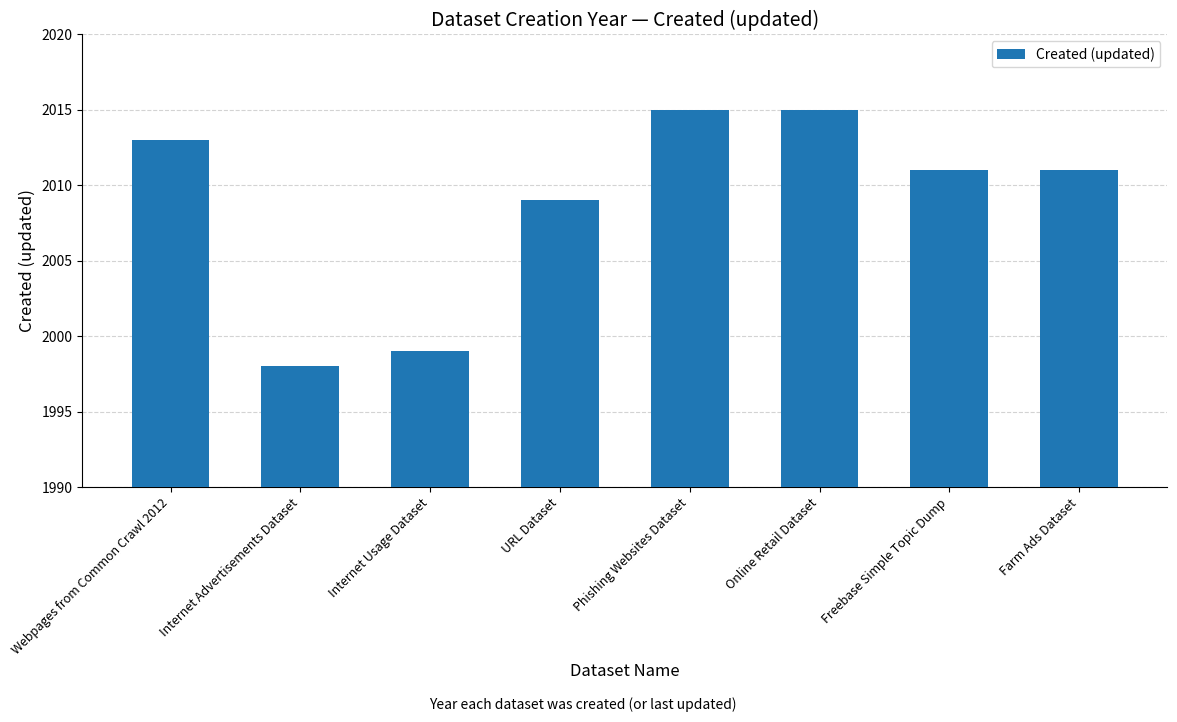

What is the maximum value shown in the chart?

2015